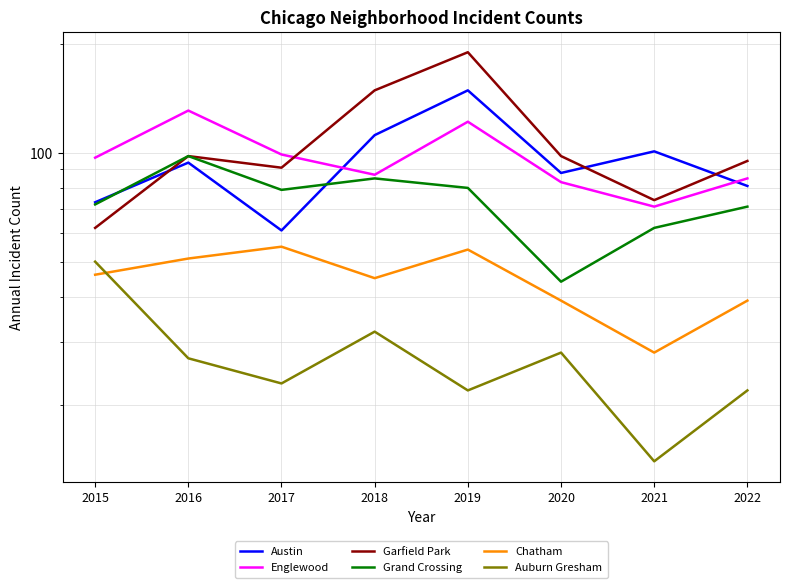

Reading right to left, transcribe all the data shown in this chart.

Austin: 81	101	88	149	112	61	94	73
Englewood: 85	71	83	122	87	99	131	97
Garfield Park: 95	74	98	190	149	91	98	62
Grand Crossing: 71	62	44	80	85	79	98	72
Chatham: 39	28	39	54	45	55	51	46
Auburn Gresham: 22	14	28	22	32	23	27	50